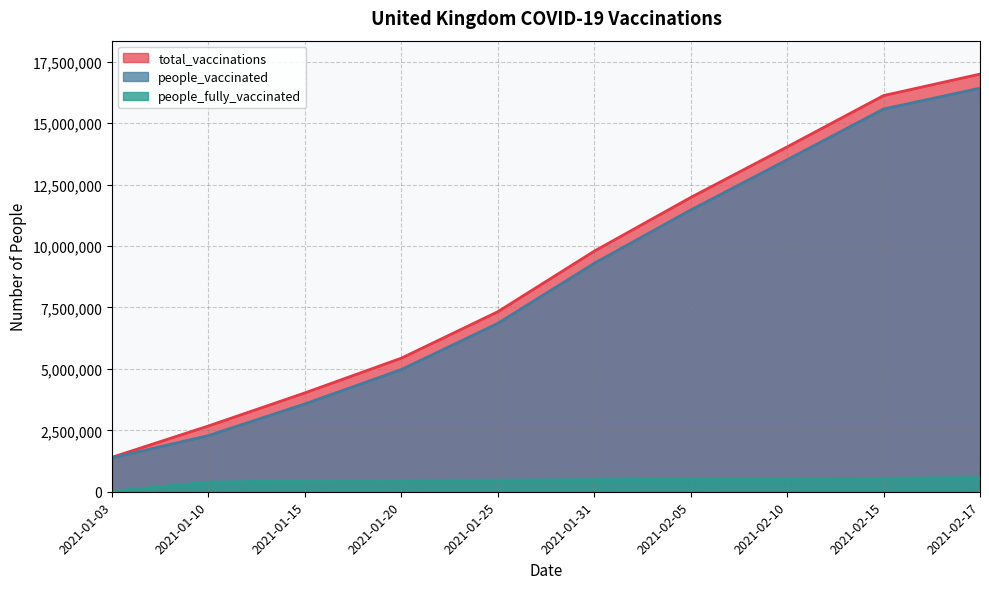

At which label does total_vaccinations reach its peak?

2021-02-17